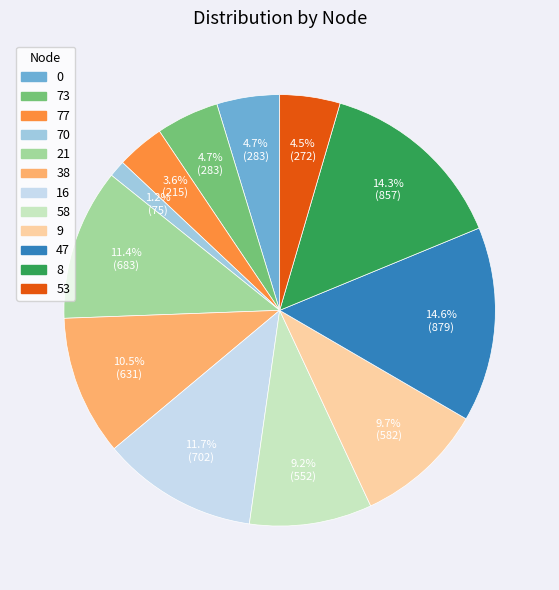

The 21 slice represents 11% of the pie. True or false?

True